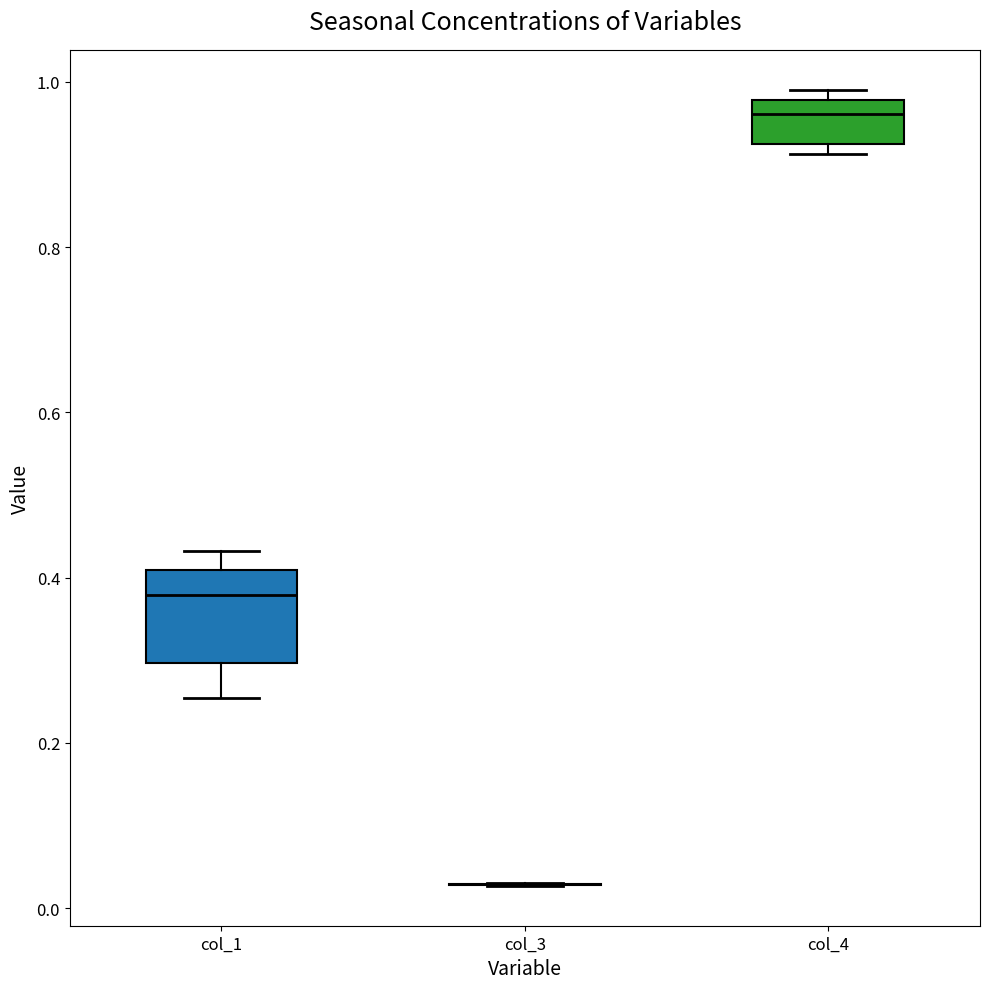

Comparing the boxes themselves (not the whiskers), which one is the tallest?

col_1